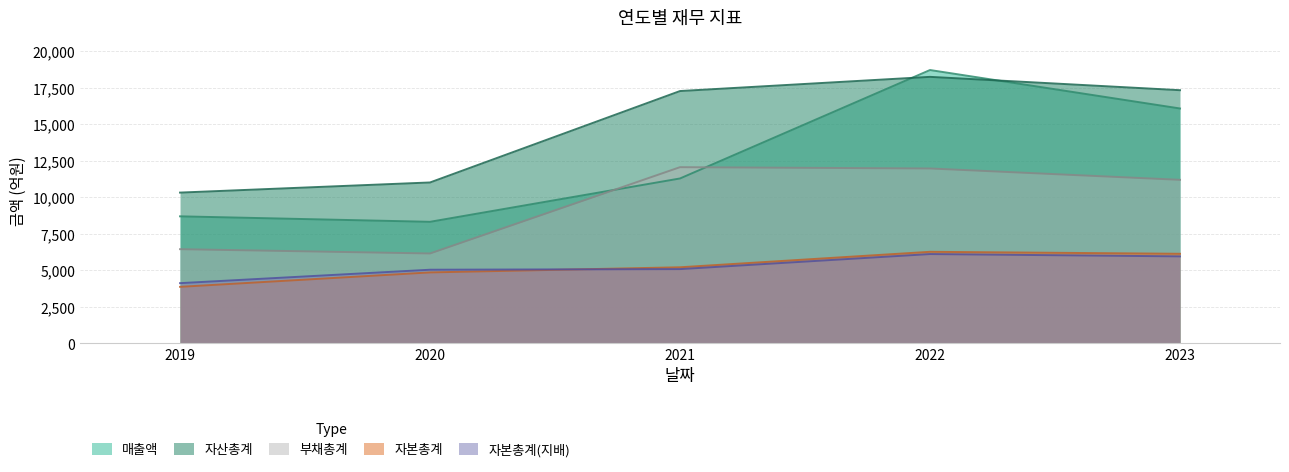

True or false: 자산총계 has a value of 17333 at 2023.

True